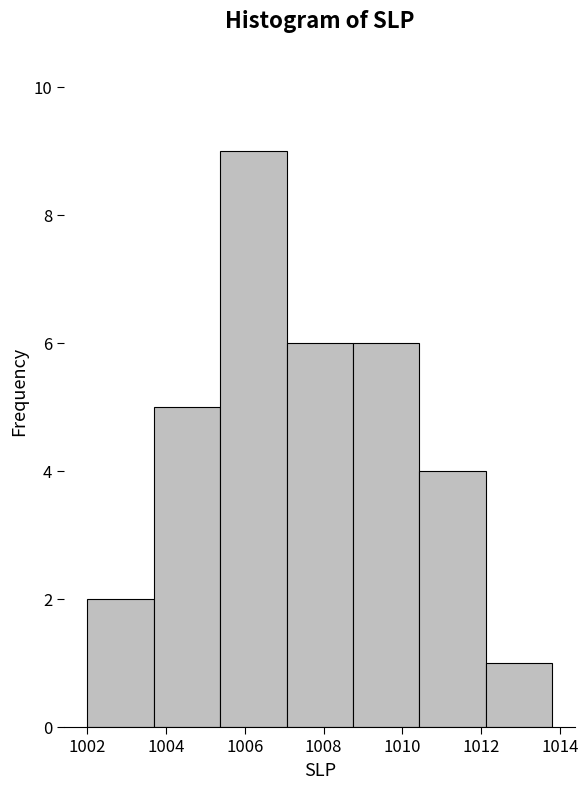

Reading left to right, list every bar in this chart as the range it spans on the x-axis followed by its height. Neither the bar edges nor the heights are printed on the chart, so give them approximately, as read against the axes.

1002.0 to 1003.6: 2
1003.6 to 1005.4: 5
1005.4 to 1007.0: 9
1007.0 to 1008.8: 6
1008.8 to 1010.4: 6
1010.4 to 1012.2: 4
1012.2 to 1013.8: 1